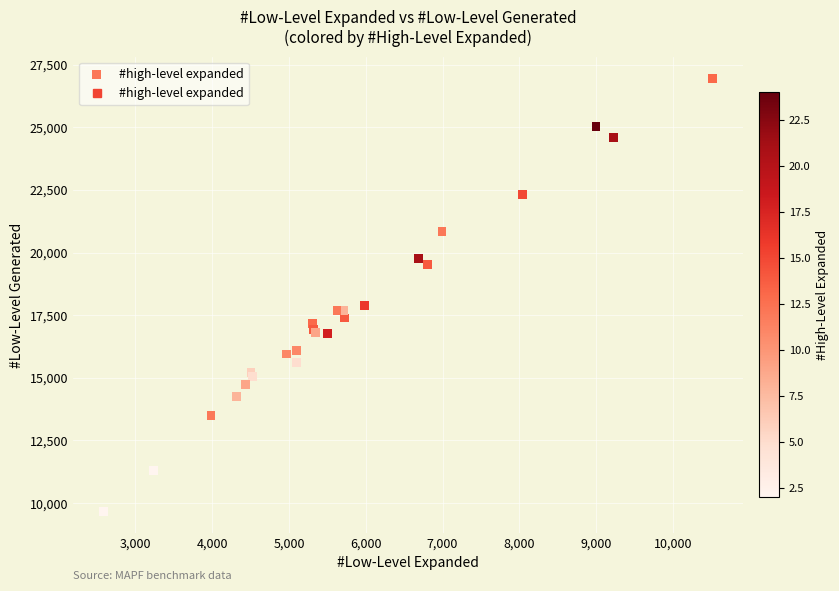

What Y value in the scatter plot is closest to 18314?

17888